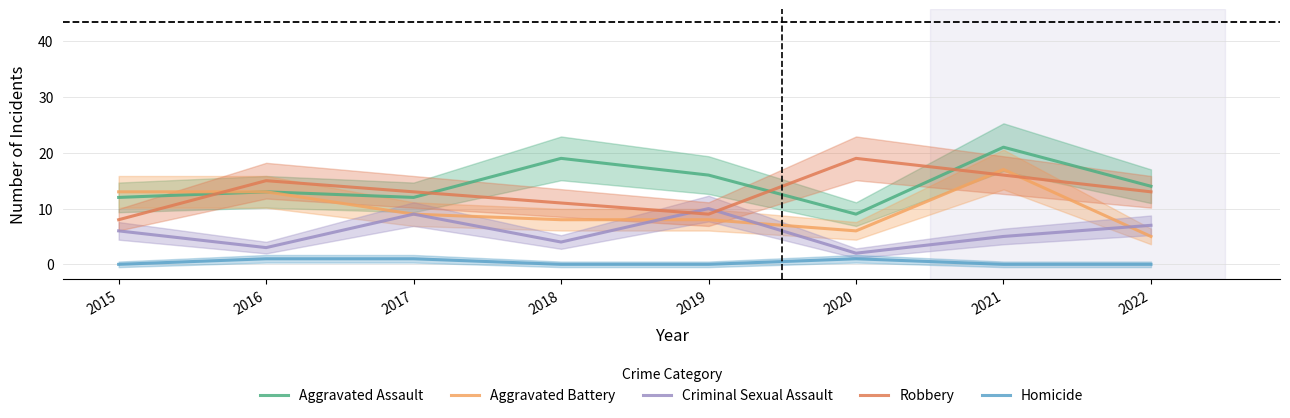

How many lines are shown in the chart?

5